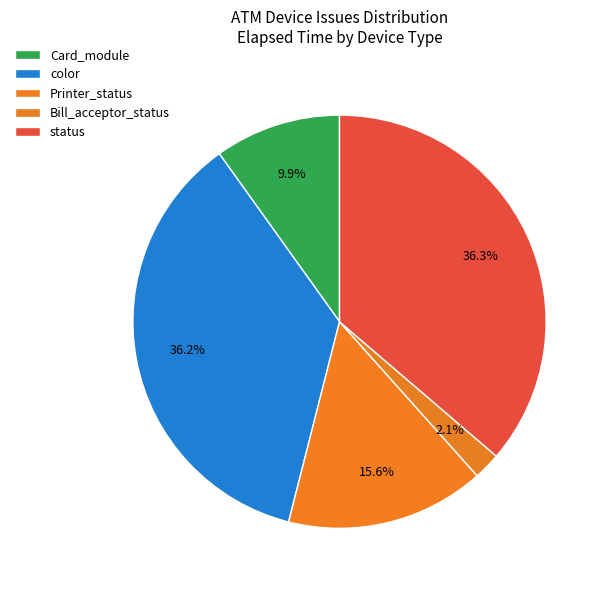

Which has a higher value, Printer_status or Bill_acceptor_status?

Printer_status